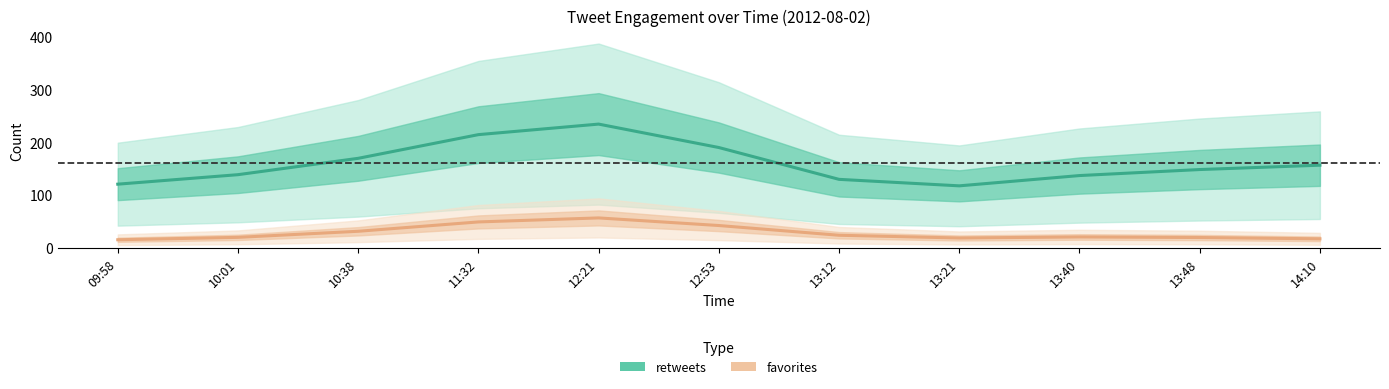

At 13:40, list the series in order from largest to smallest.

retweets, favorites